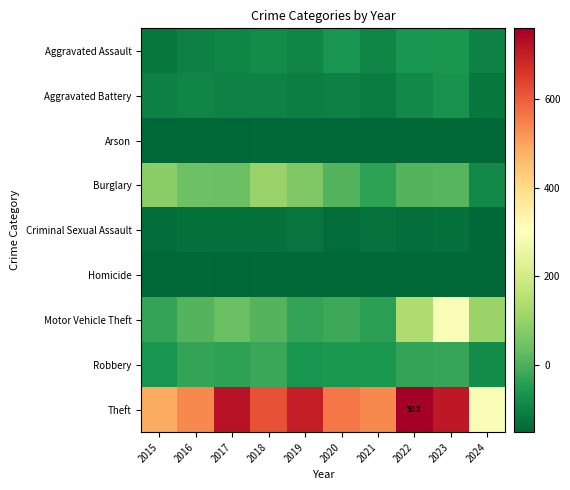

Rank the series by their maximum value, from highest to lowest.

Theft, Motor Vehicle Theft, Burglary, Robbery, Aggravated Assault, Aggravated Battery, Criminal Sexual Assault, Homicide, Arson